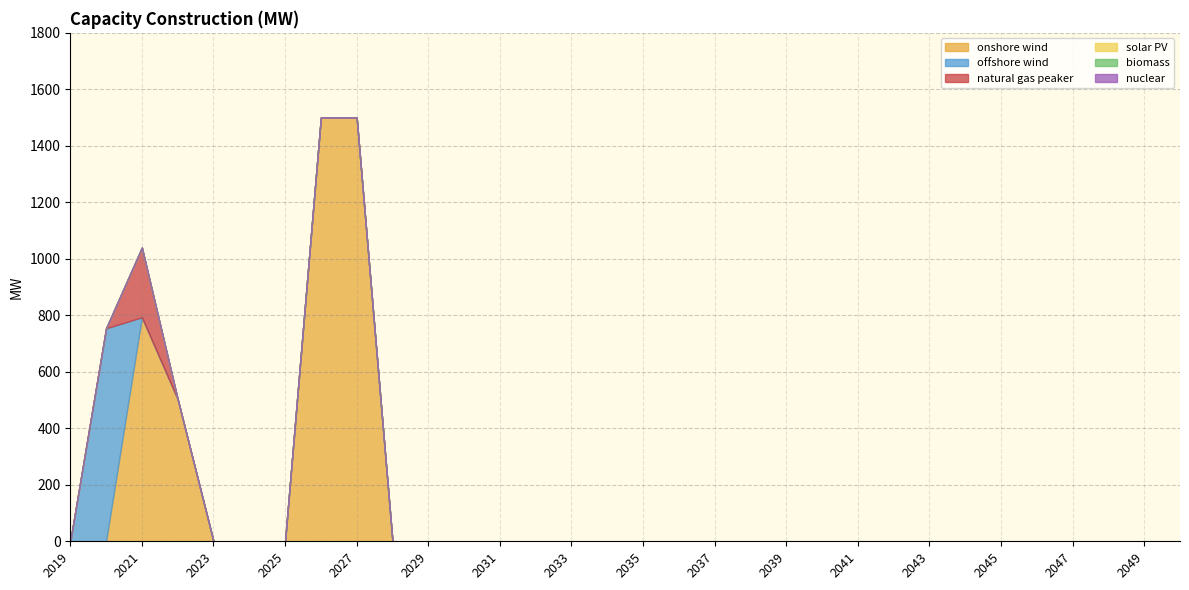

True or false: natural gas peaker and biomass intersect in this chart.

False